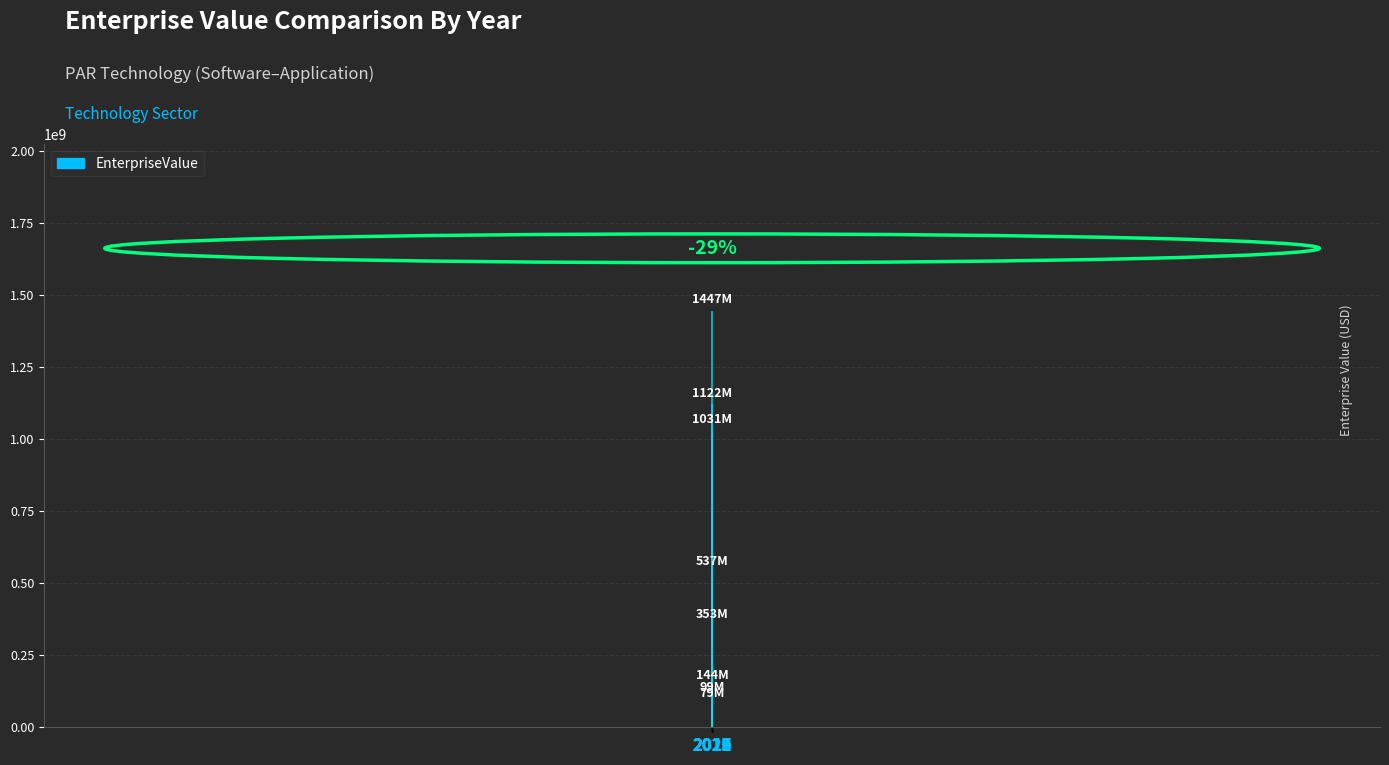

List the labels in order of value, largest first.

2021, 2020, 2022, 2019, 2018, 2017, 2015, 2016